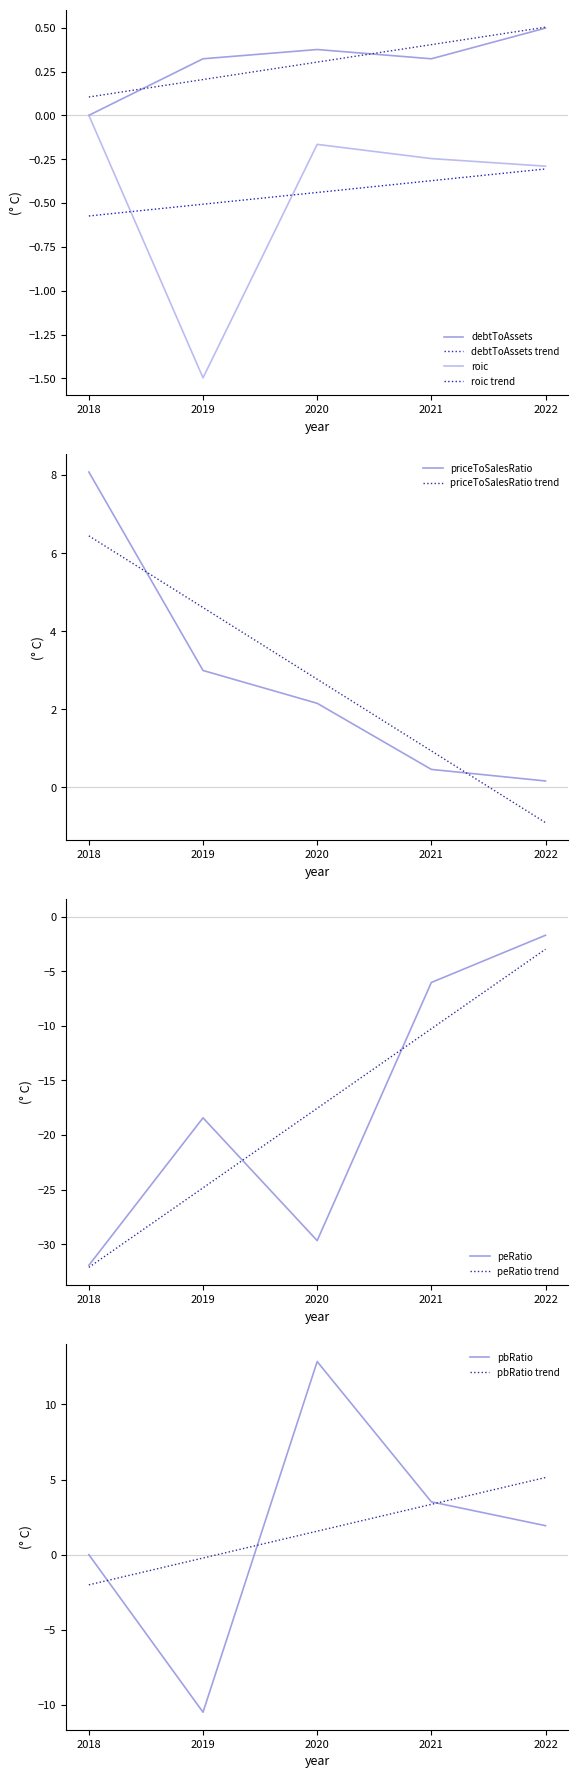

True or false: pbRatio and peRatio cross at least once.

False